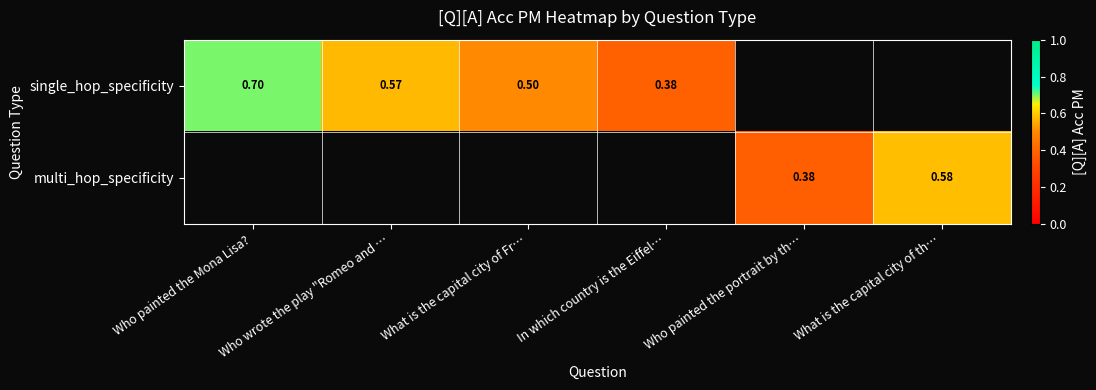

List the labels in order of multi_hop_specificity value, smallest first.

Who painted the Mona Lisa?, Who wrote the play "Romeo and …, What is the capital city of Fr…, In which country is the Eiffel…, Who painted the portrait by th…, What is the capital city of th…